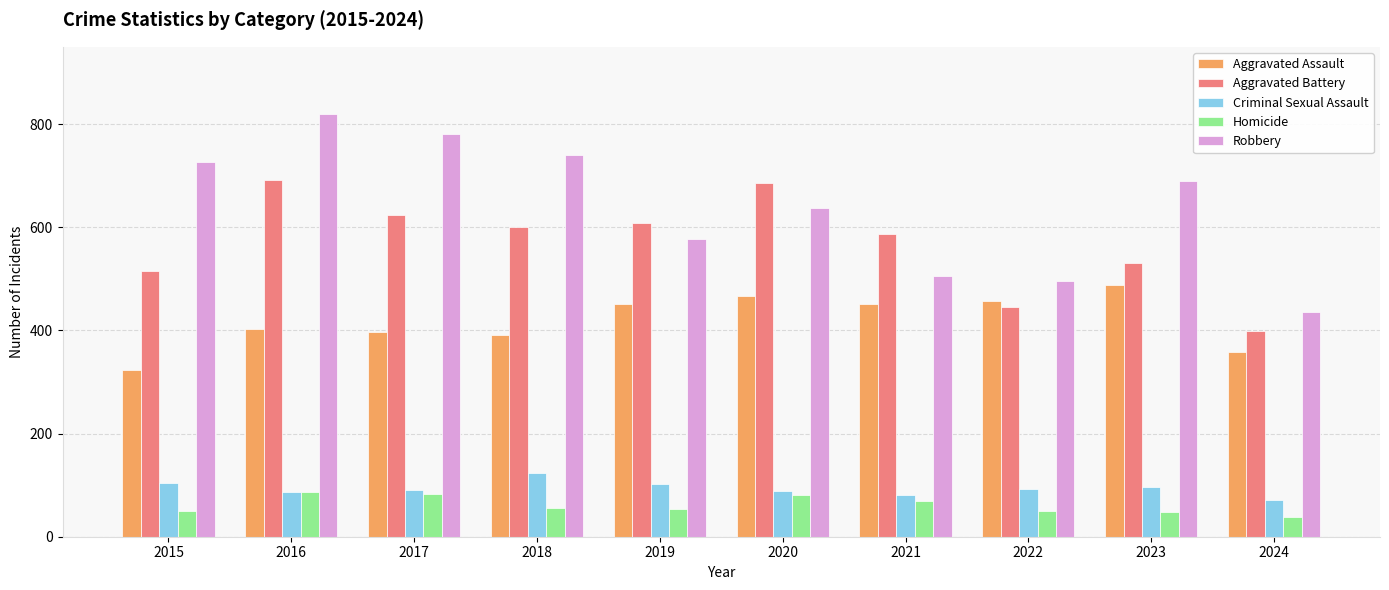

What are all the series names shown in the legend?

Aggravated Assault, Aggravated Battery, Criminal Sexual Assault, Homicide, Robbery